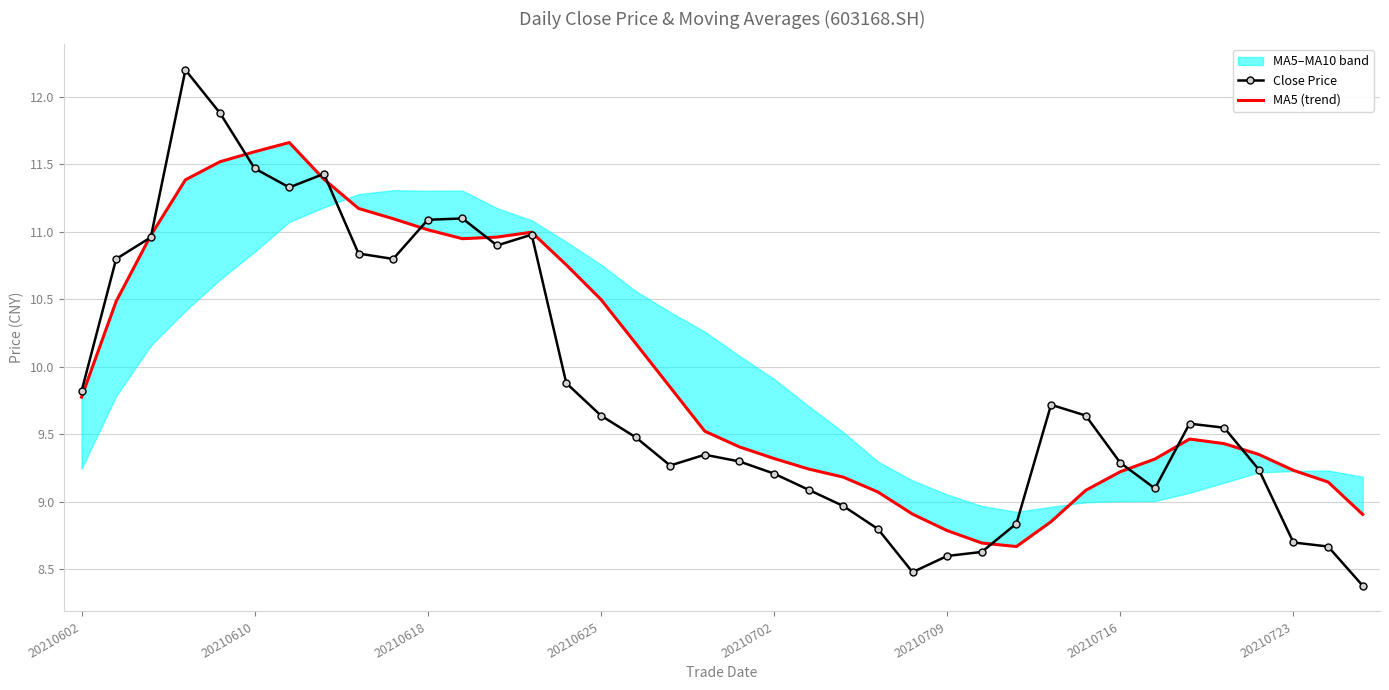

The value of Close Price at 20210709 is 8.6. True or false?

True